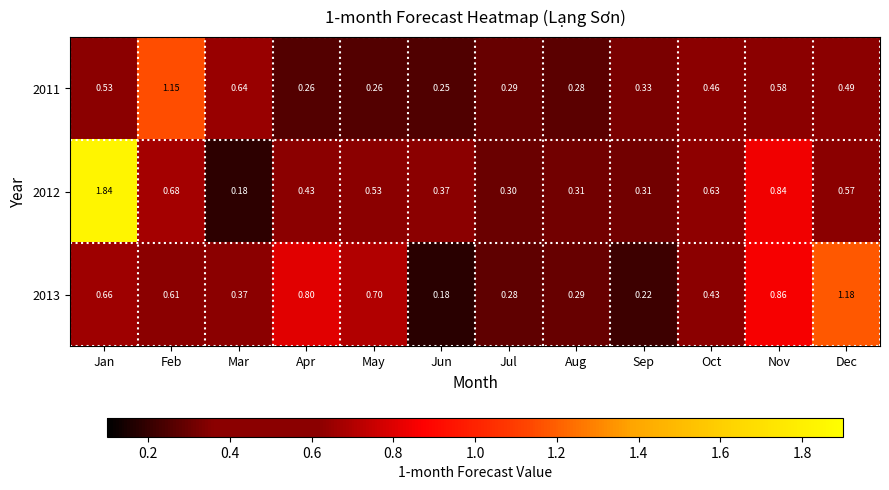

Rank the series by their average value, from highest to lowest.

2012, 2013, 2011